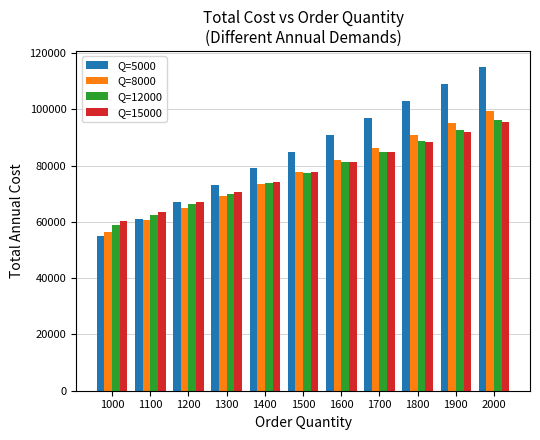

What is the maximum value shown in the chart?

115000.0